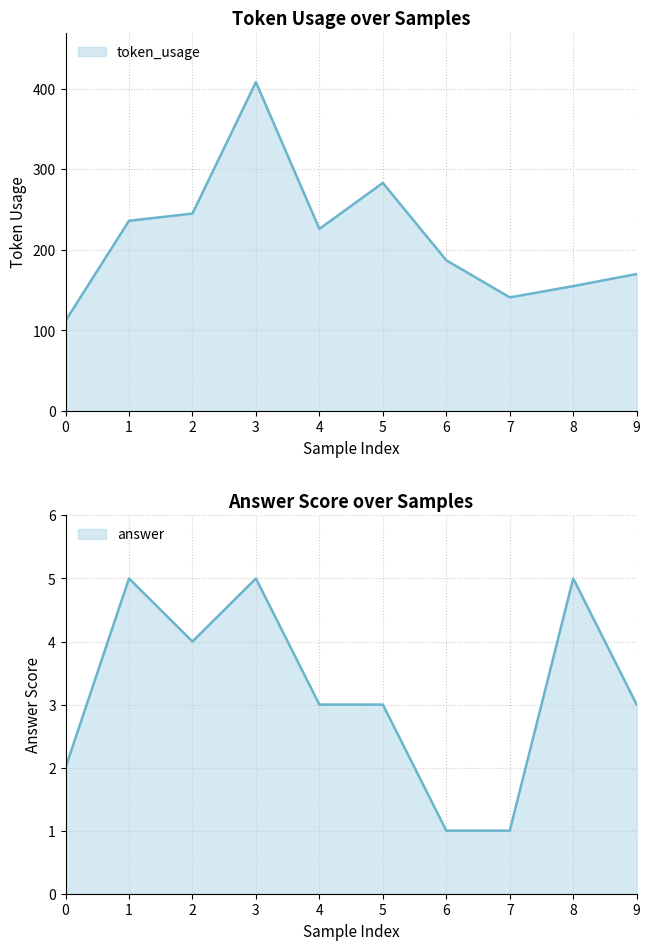

In answer, how many points are lower than both neighbors (excluding endpoints)?

1